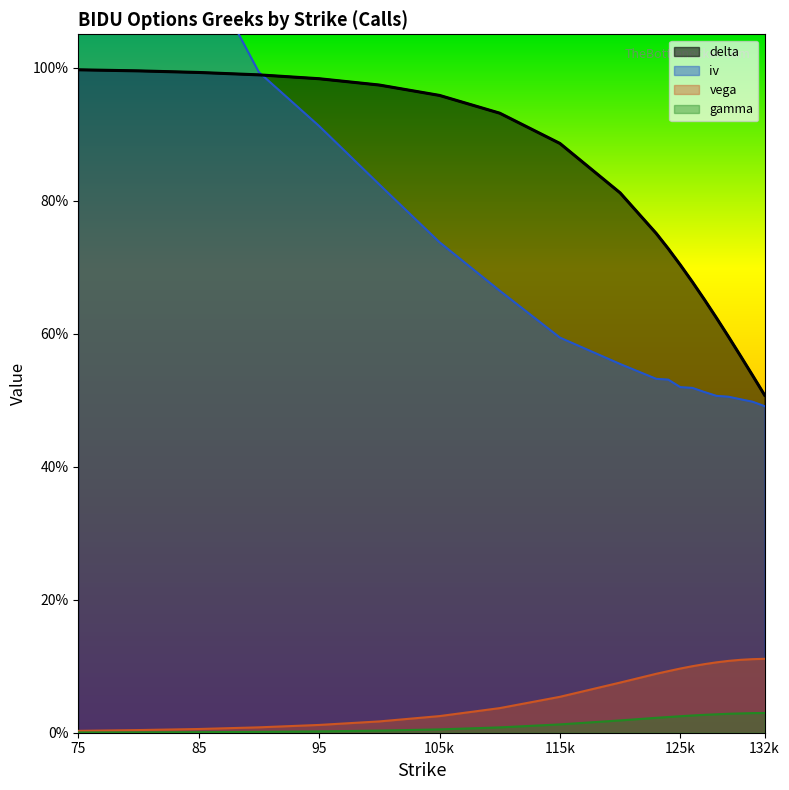

At which category is the sum across all series the highest?

75